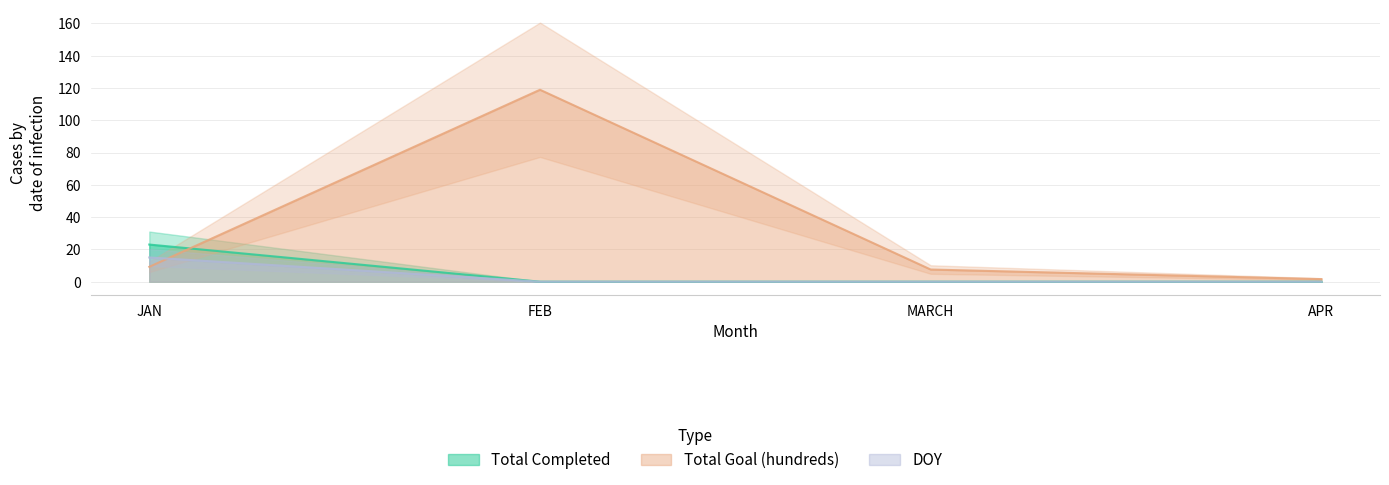

Which series changed the most between FEB and MARCH?

Total Goal (hundreds)